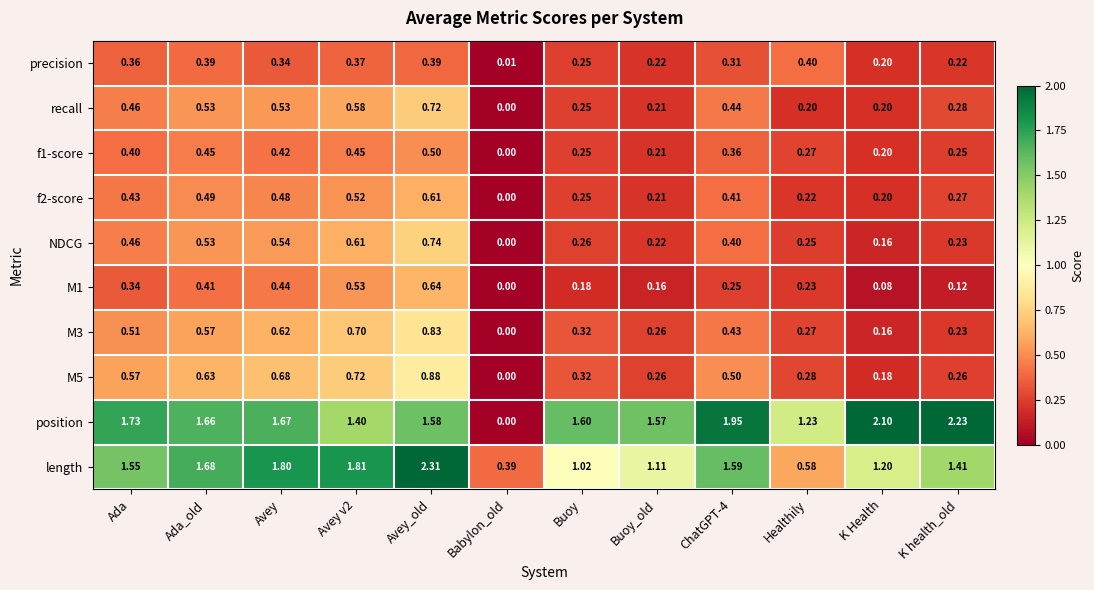

Where is position nearest to the value 1?

Healthily